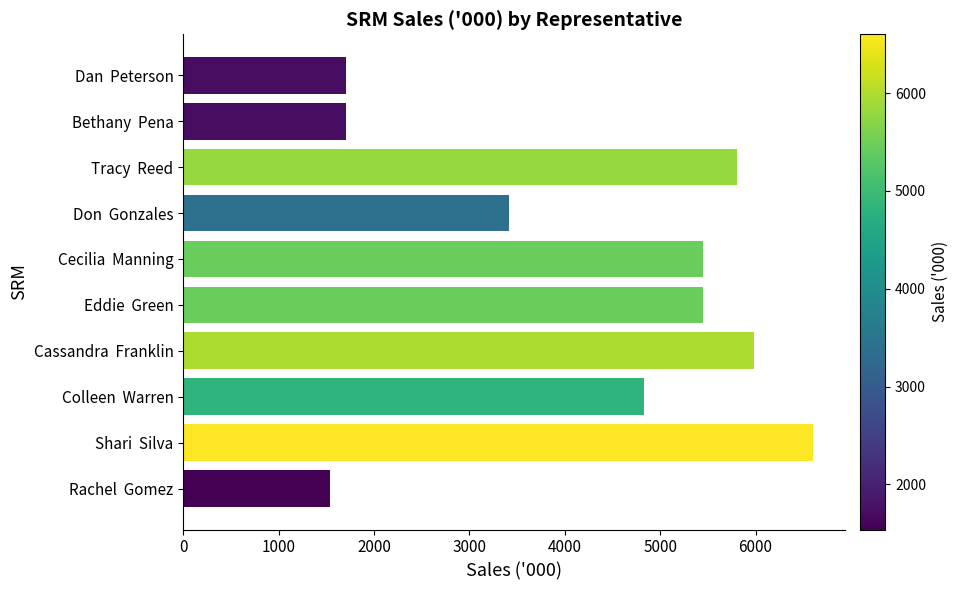

What is the minimum value shown in the chart?

1538